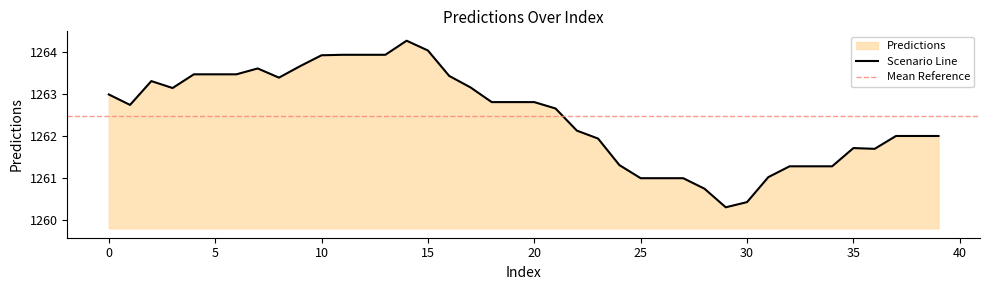

Reading left to right, transcribe all the data shown in this chart.

1263.0	1262.7	1263.3	1263.1	1263.5	1263.5	1263.5	1263.6	1263.4	1263.7	1263.9	1263.9	1263.9	1263.9	1264.3	1264.0	1263.4	1263.2	1262.8	1262.8	1262.8	1262.7	1262.1	1261.9	1261.3	1261.0	1261.0	1261.0	1260.7	1260.3	1260.4	1261.0	1261.3	1261.3	1261.3	1261.7	1261.7	1262.0	1262.0	1262.0